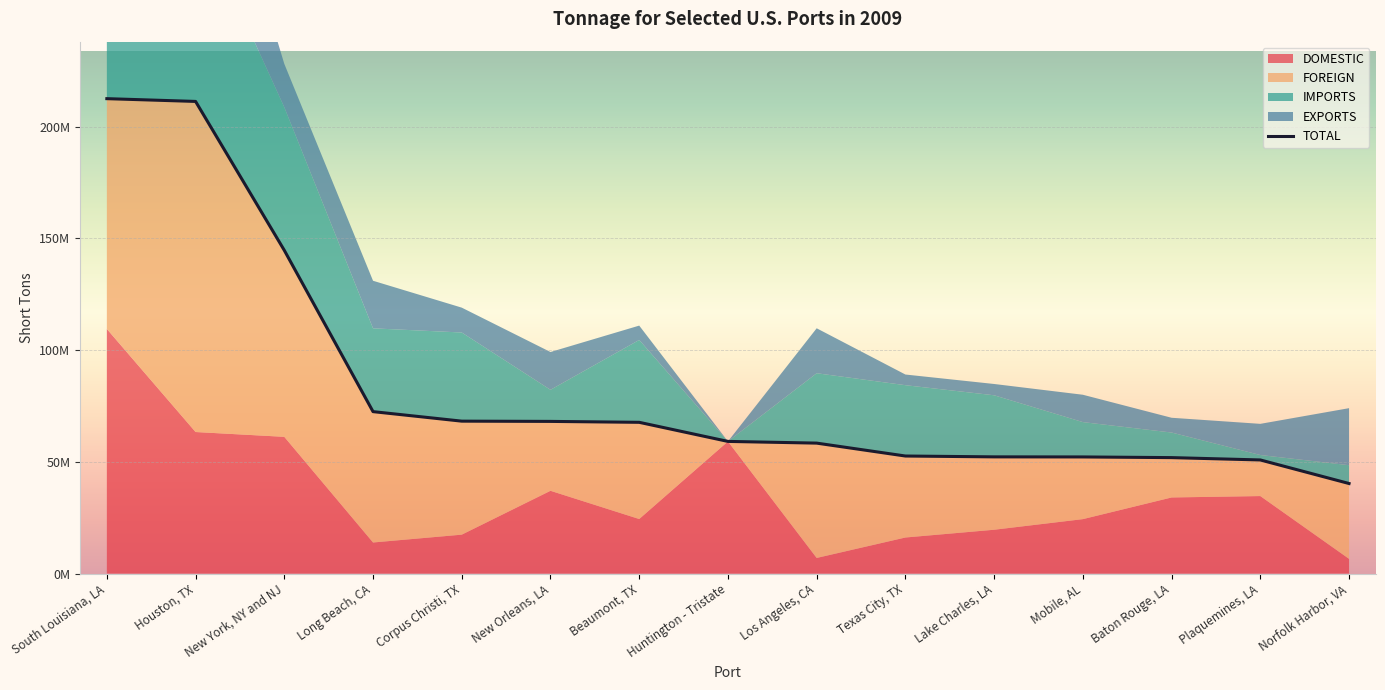

Where is the first local maximum for DOMESTIC?

New Orleans, LA